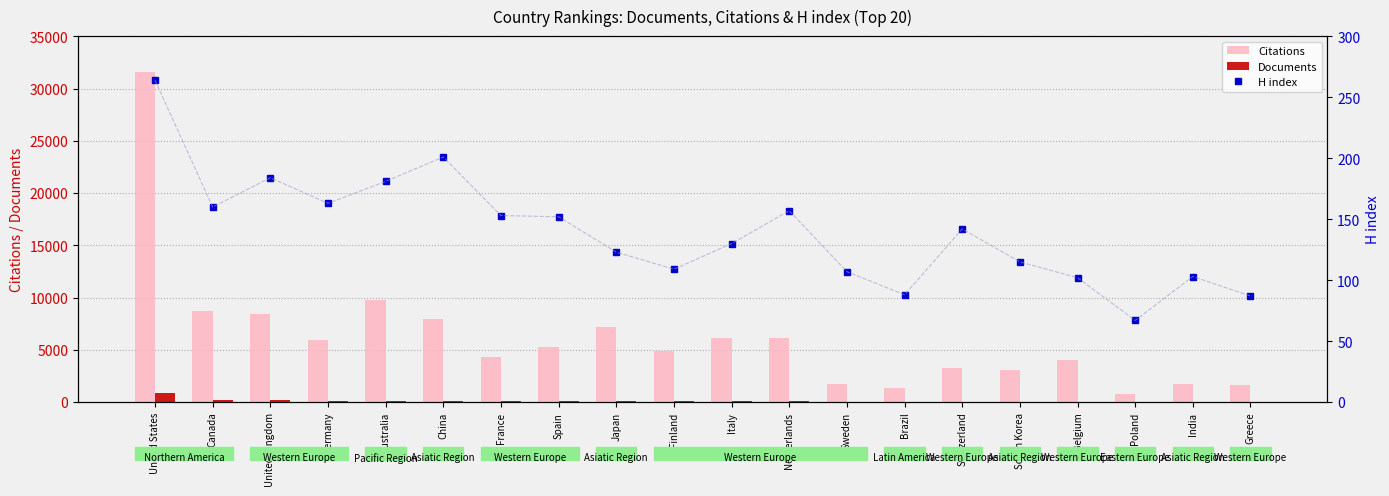

At how many categories does at least one series exceed 874?

19